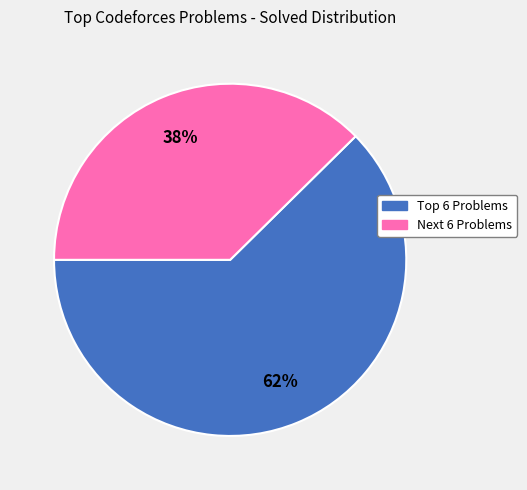

Does any single category account for the majority?

Yes